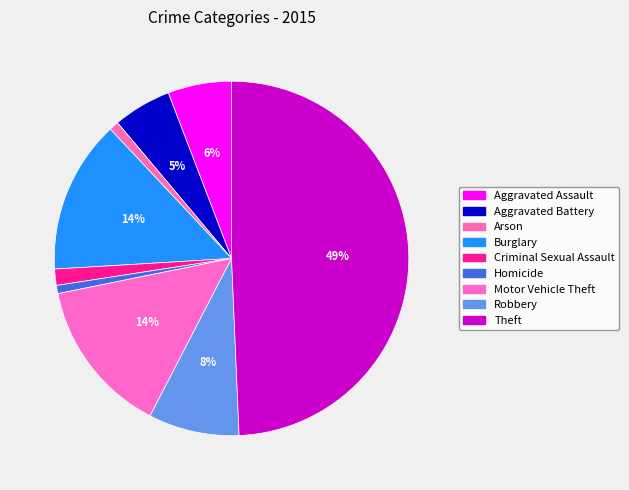

To the nearest percent, what is the combined percentage of Homicide and Criminal Sexual Assault?

2%